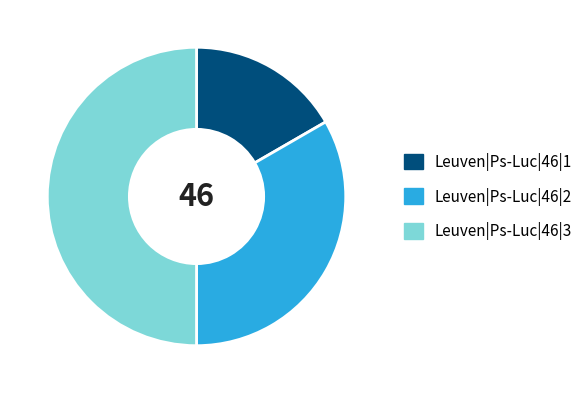

True or false: Leuven|Ps-Luc|46|3 accounts for 59% of the total.

False